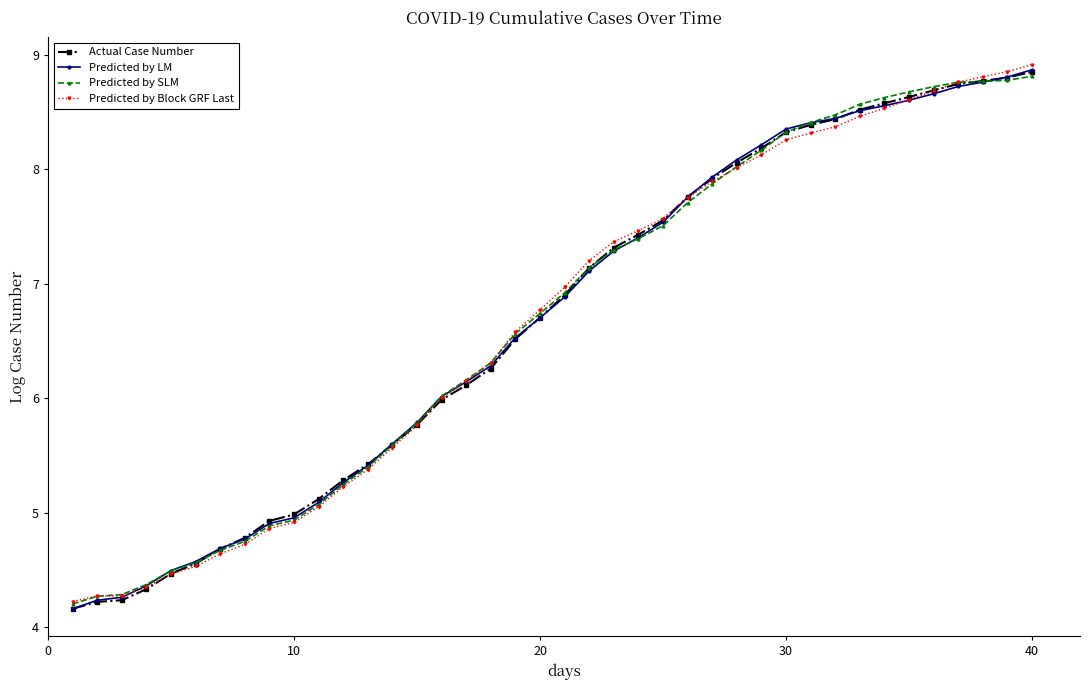

What is the minimum value shown in the chart?

4.2